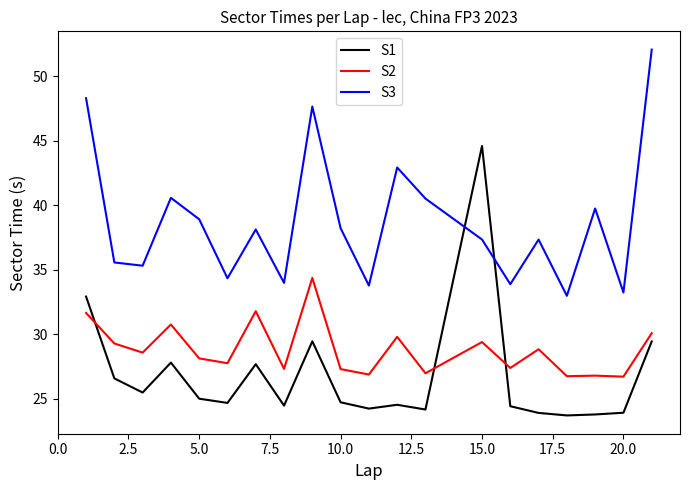

List the series in order of their peak value, highest first.

S3, S1, S2